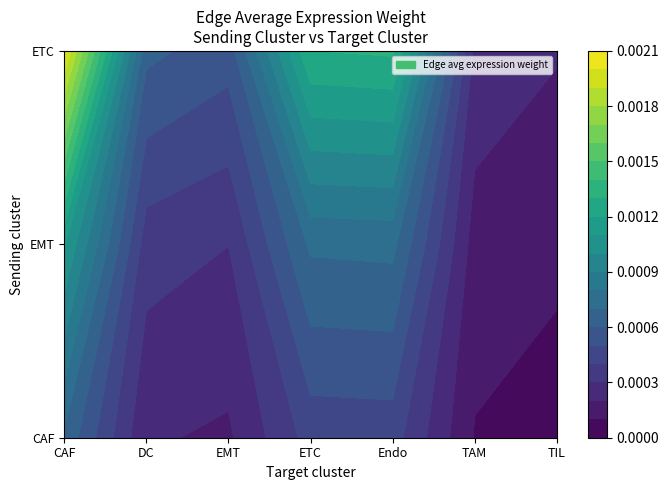

The value of CAF at TAM is 0.0. True or false?

True